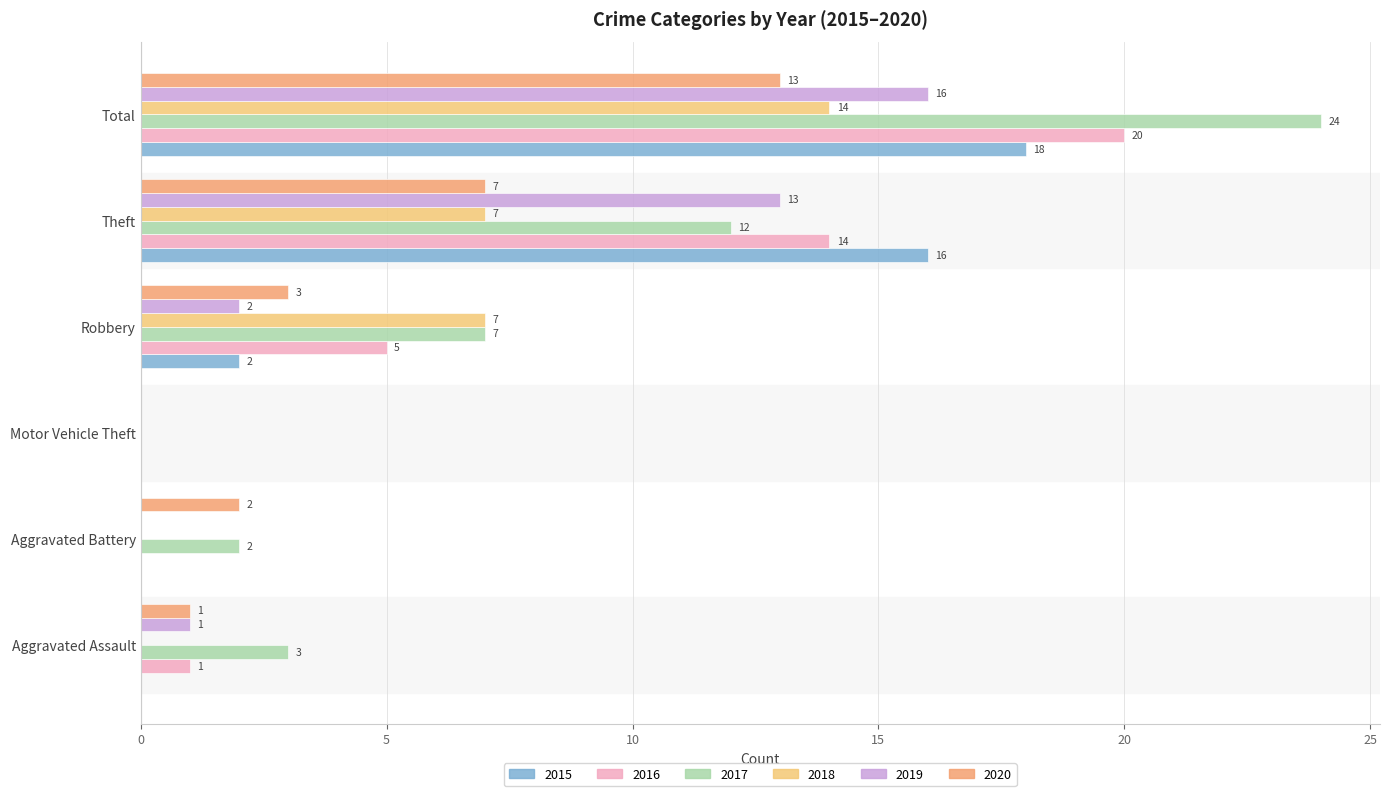

At which label is 2015 closest to 9?

Robbery